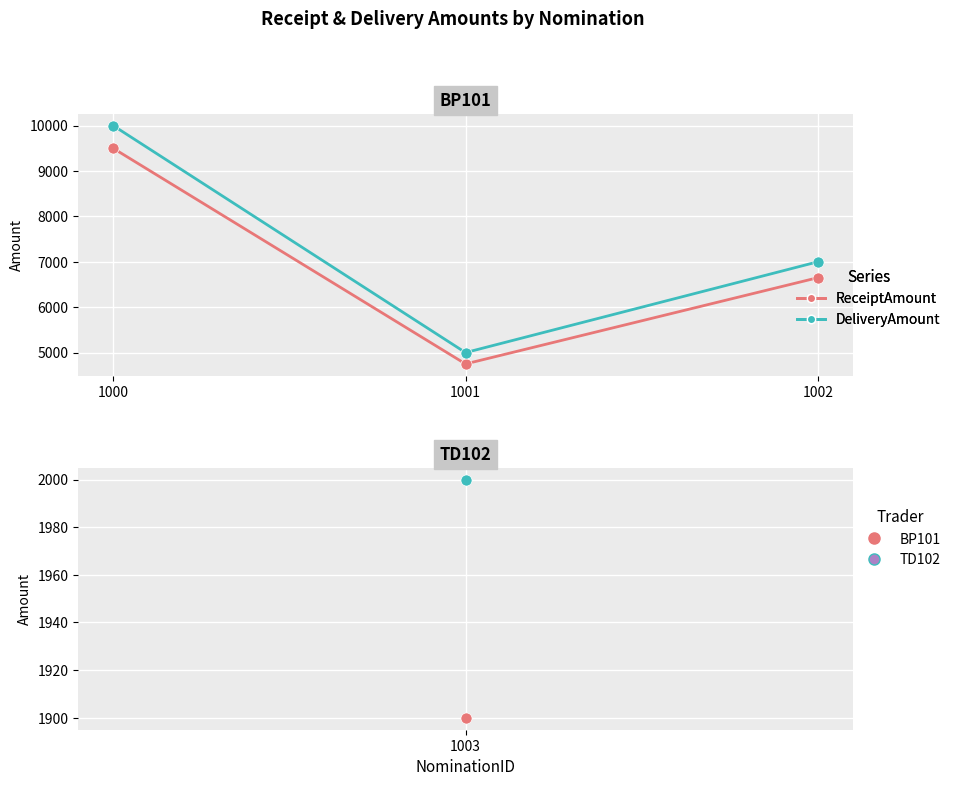

At which label is DeliveryAmount closest to 7500?

1002